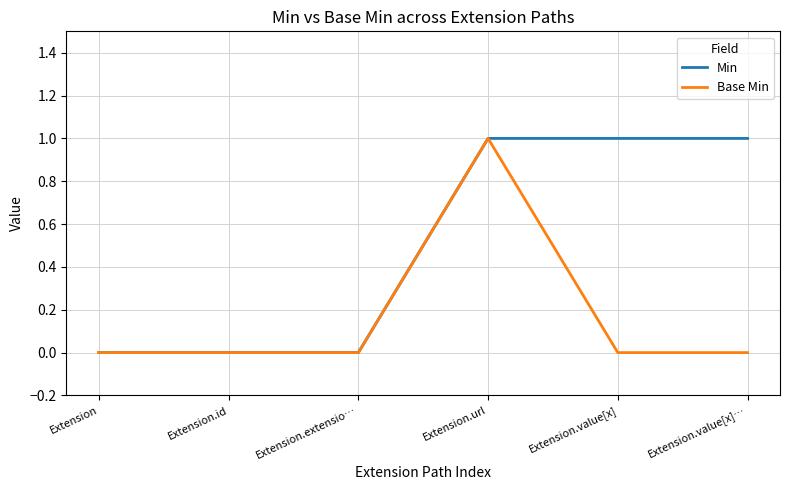

At which category is the sum across all series the highest?

Extension.url